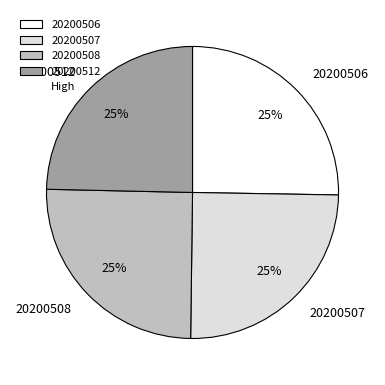

To the nearest percent, what is the average slice percentage?

25%